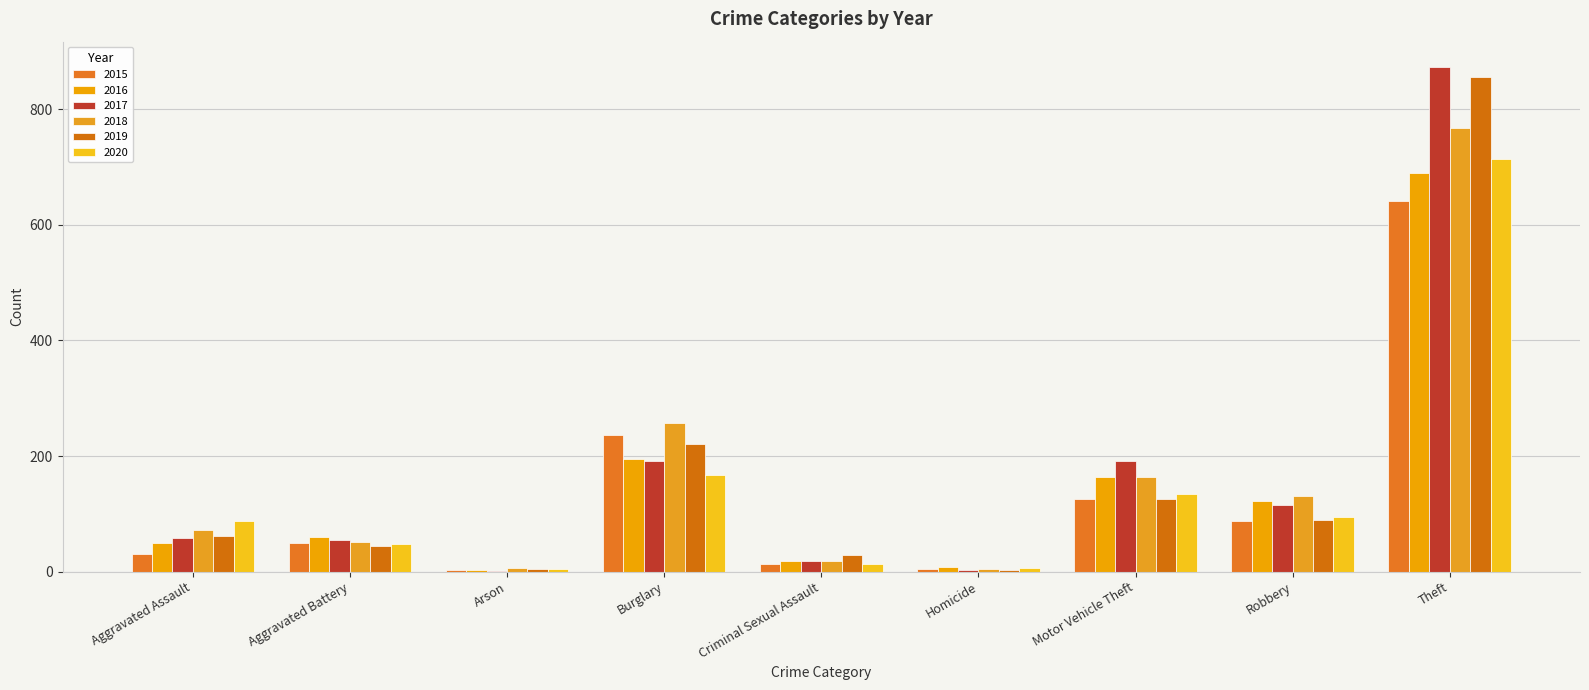

What is the value of the 2017 bar at the 9th from the left?

873